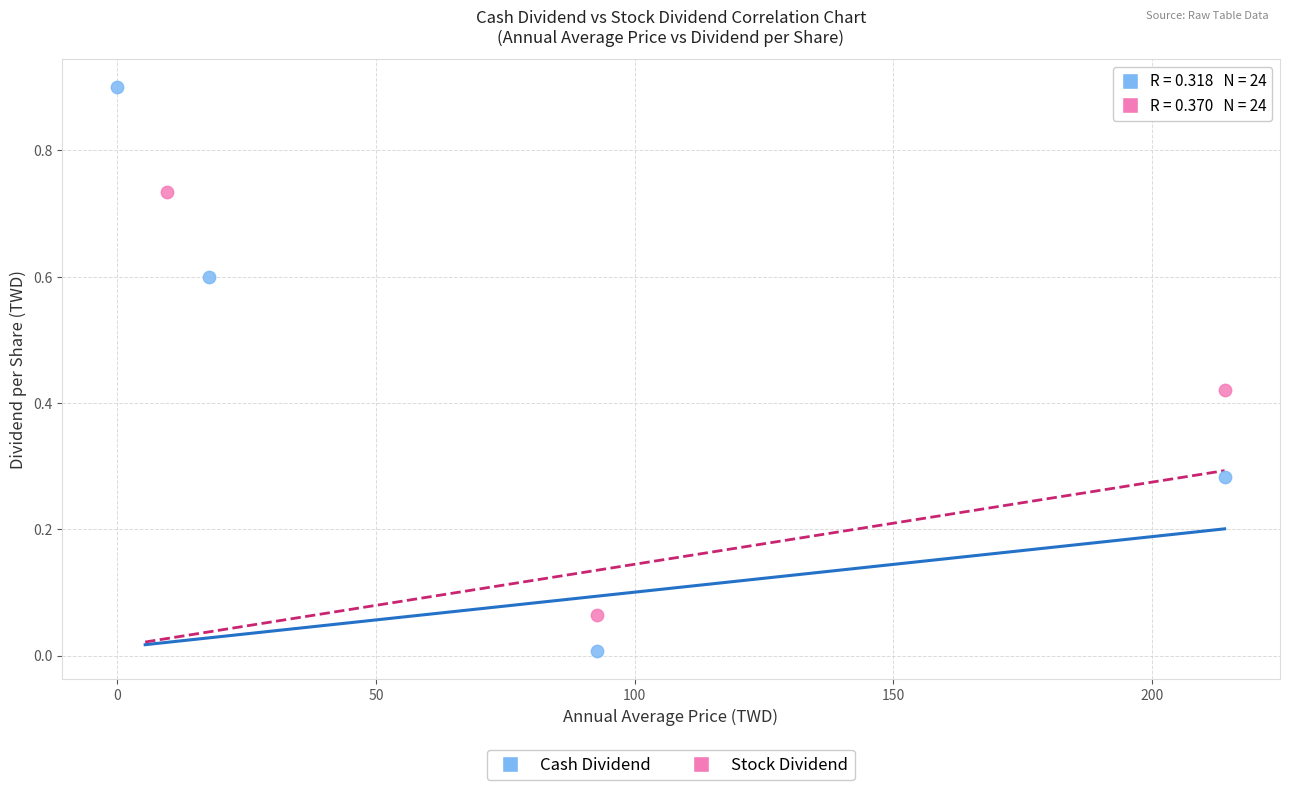

Which series has the widest spread of Y values?

Cash Dividend